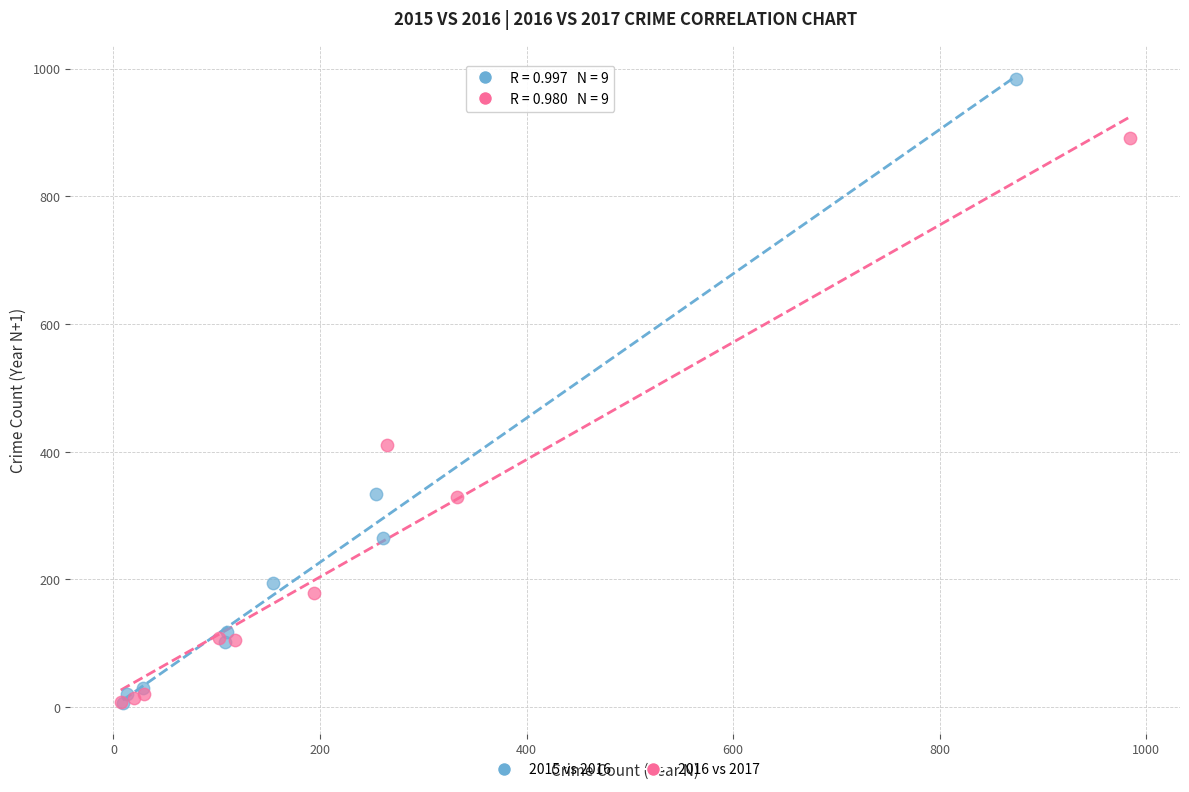

Which series contains the highest Y value?

2015 vs 2016